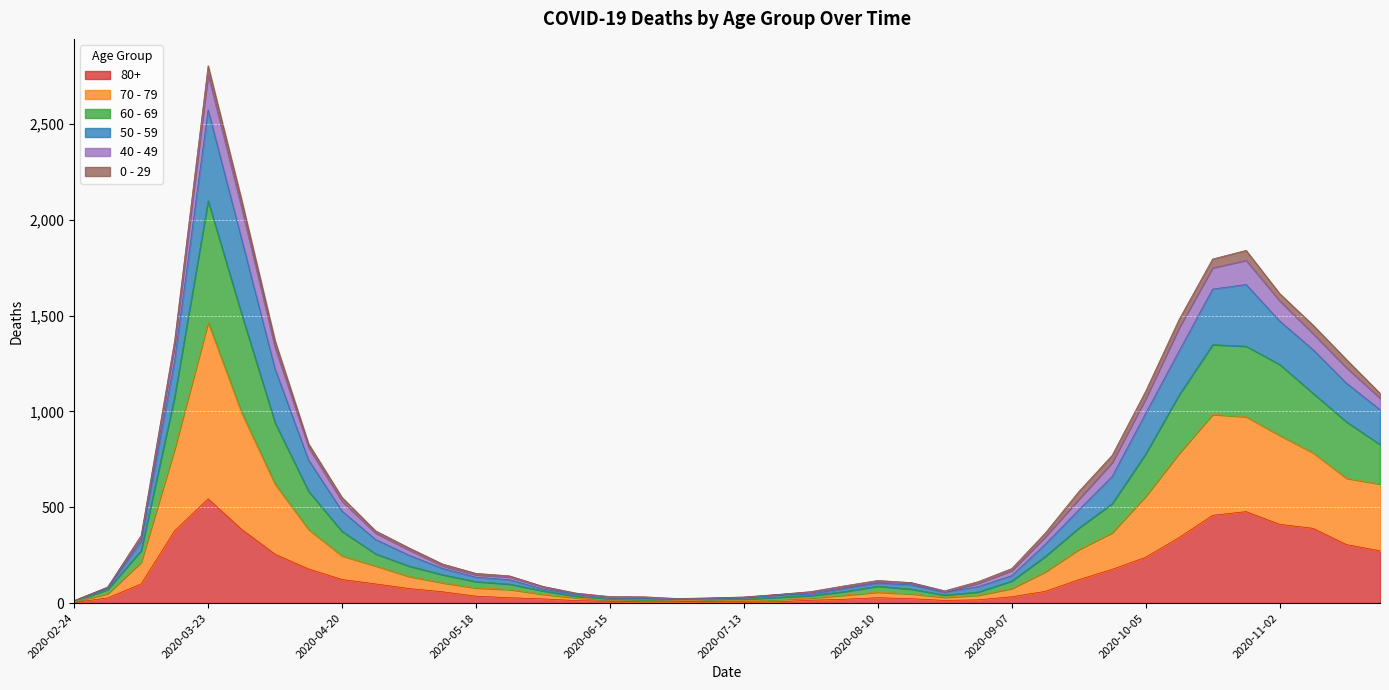

At which category is the sum across all series the highest?

2020-03-23